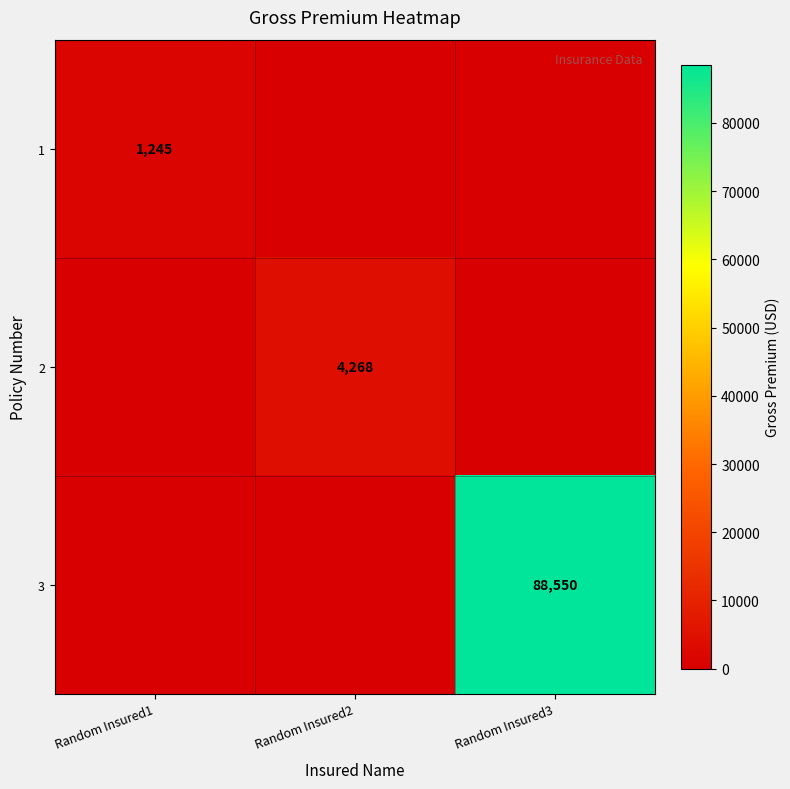

At how many categories does at least one series exceed 38081?

1